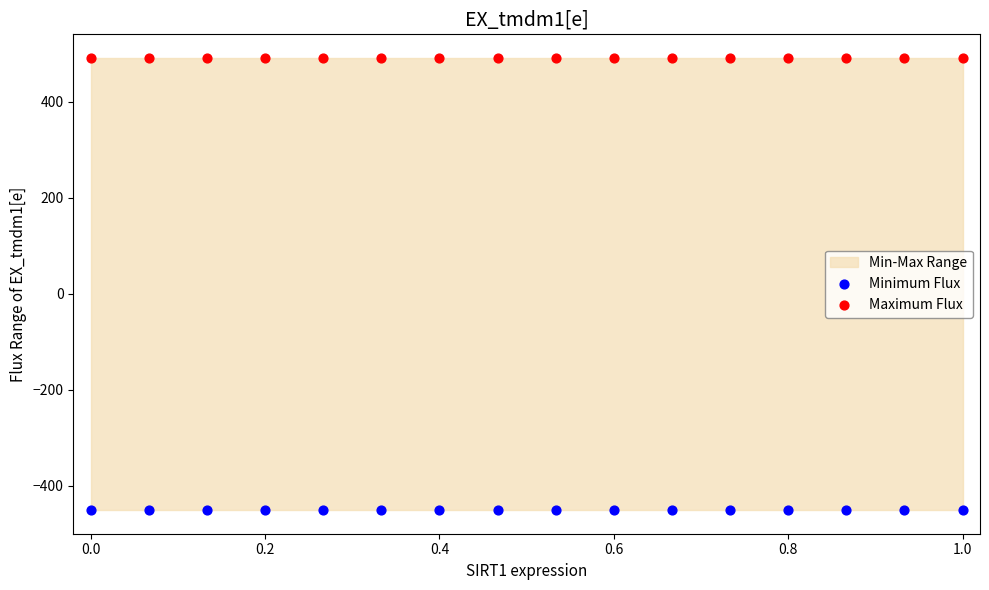

Which series contains the lowest Y value?

Minimum Flux